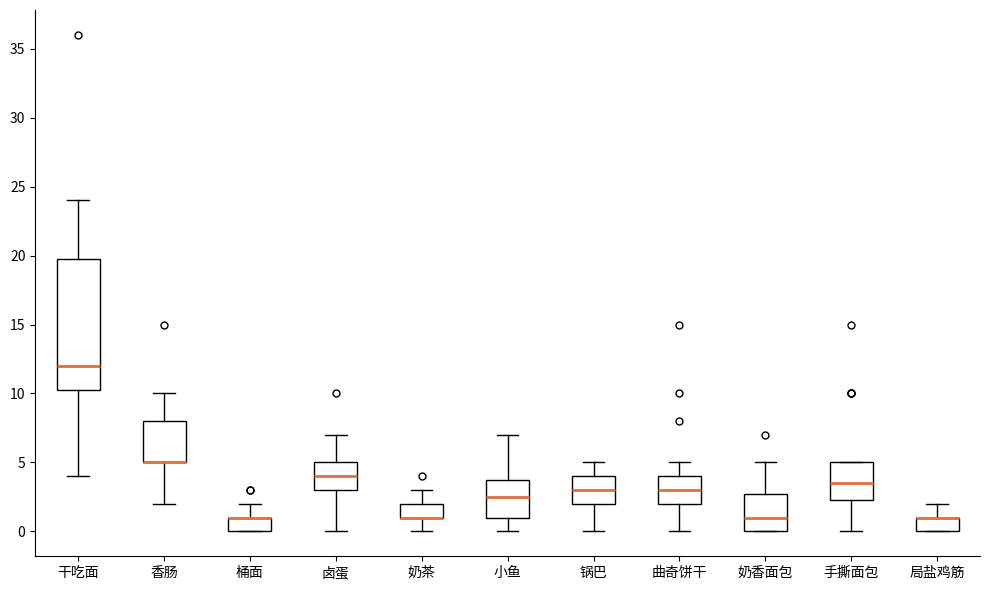

Reading left to right, transcribe this box plot: for each box, give where its median line is, the range the box spans, and where its two whiskers end, as read against the y-axis. The values are not printed on the chart, so give them approximately, as read against the axis.

干吃面: median 12.0, box 10.5 to 20.0, whiskers 4.0 to 24.0
香肠: median 5.0 (drawn on the box's lower edge), box 5.0 to 8.0, whiskers 2.0 to 10.0
桶面: median 1.0 (drawn on the box's upper edge), box 0.0 to 1.0, whiskers 0.0 to 2.0
卤蛋: median 4.0, box 3.0 to 5.0, whiskers 0.0 to 7.0
奶茶: median 1.0 (drawn on the box's lower edge), box 1.0 to 2.0, whiskers 0.0 to 3.0
小鱼: median 2.5, box 1.0 to 4.0, whiskers 0.0 to 7.0
锅巴: median 3.0, box 2.0 to 4.0, whiskers 0.0 to 5.0
曲奇饼干: median 3.0, box 2.0 to 4.0, whiskers 0.0 to 5.0
奶香面包: median 1.0, box 0.0 to 3.0, whiskers 0.0 to 5.0
手撕面包: median 3.5, box 2.5 to 5.0, whiskers 0.0 to 5.0
局盐鸡筋: median 1.0 (drawn on the box's upper edge), box 0.0 to 1.0, whiskers 0.0 to 2.0